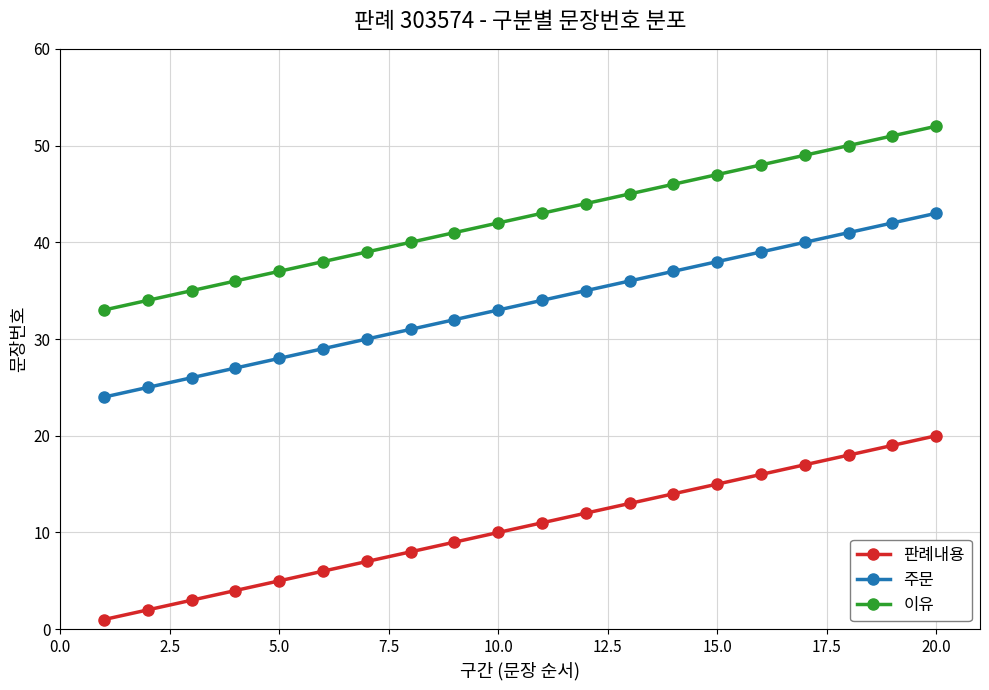

What is the difference between the maximum and minimum values in the 주문 series?

19